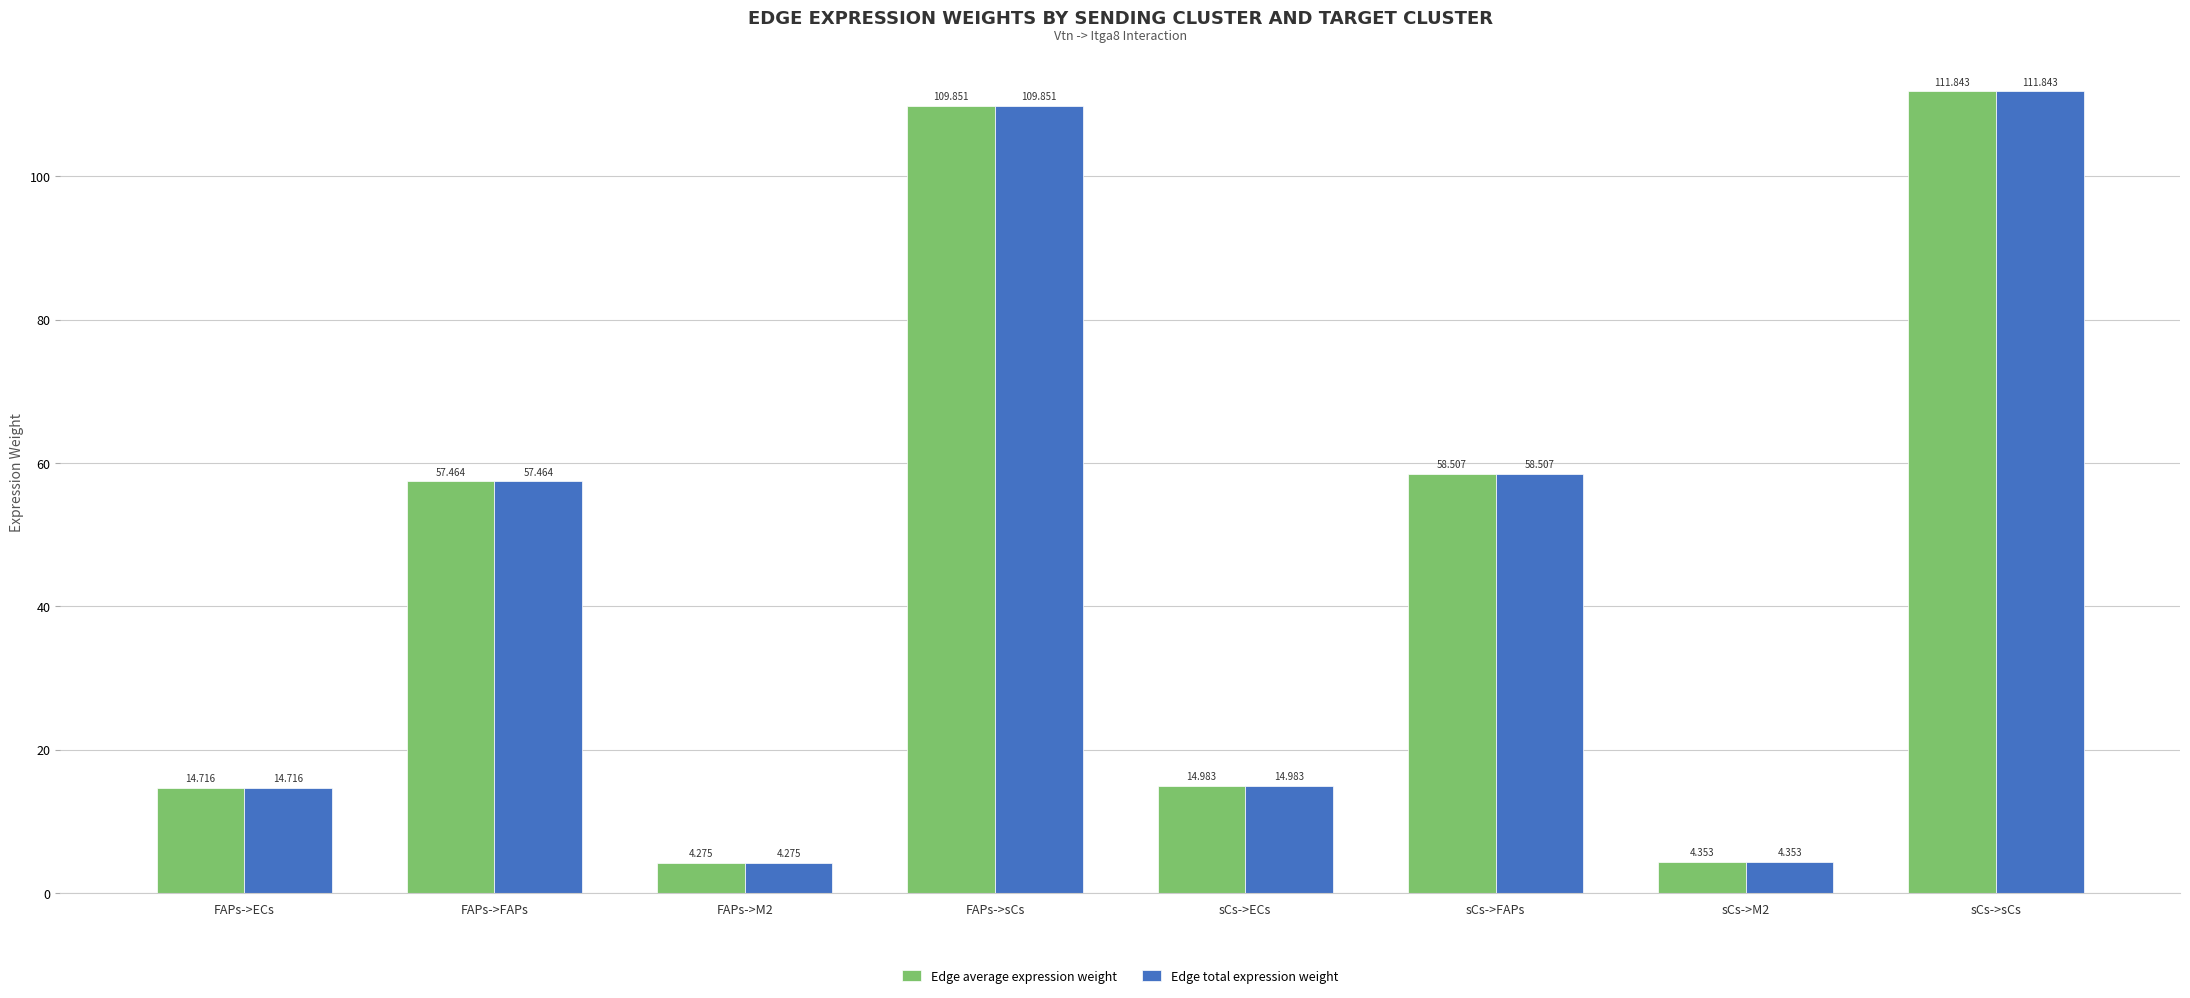

At which category is the sum across all series the highest?

sCs->sCs